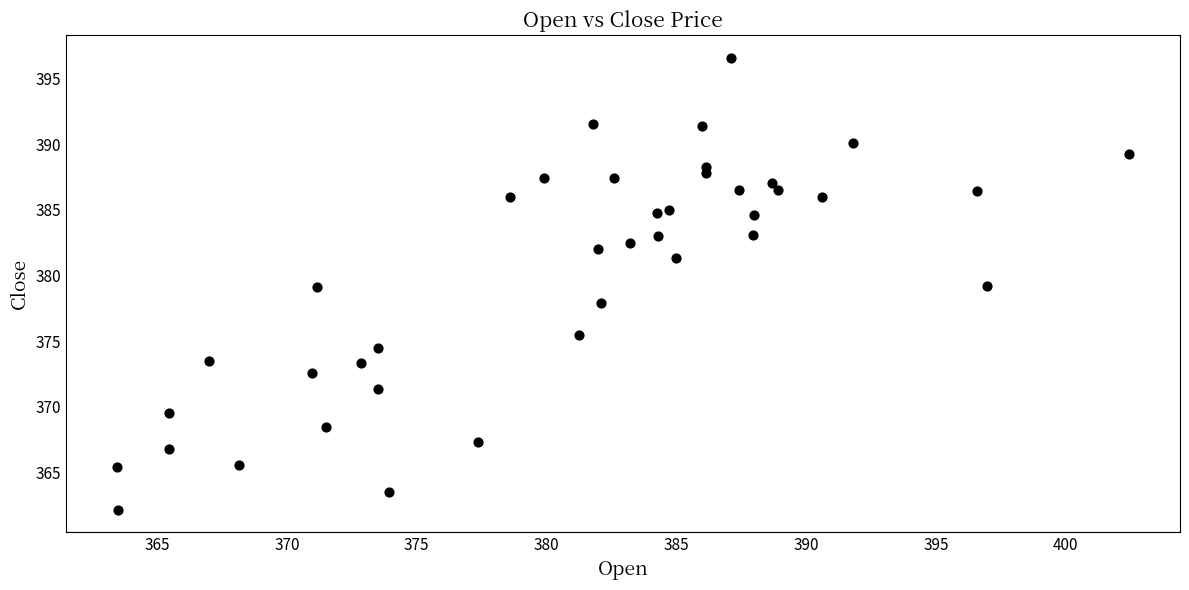

What is the range of X values (max minus min)?

39.0